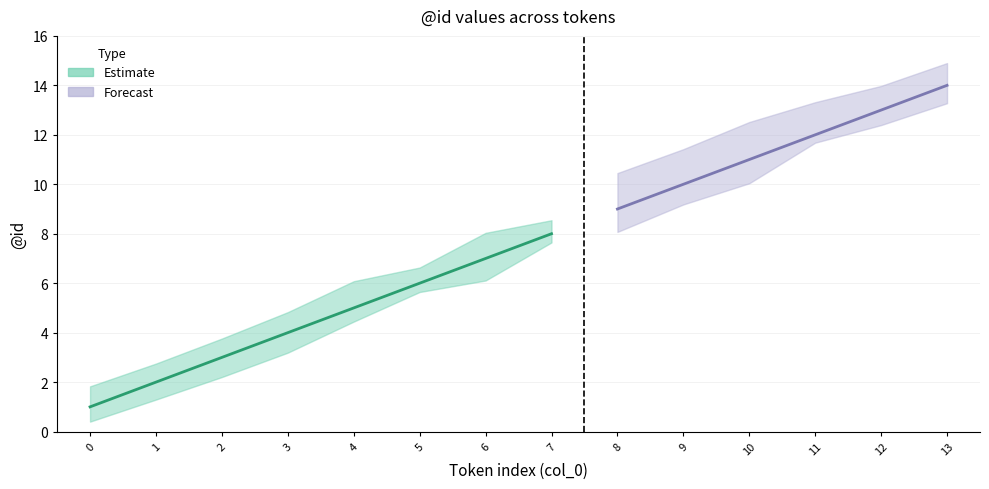

What is the change in value from 2 to 6?

+4